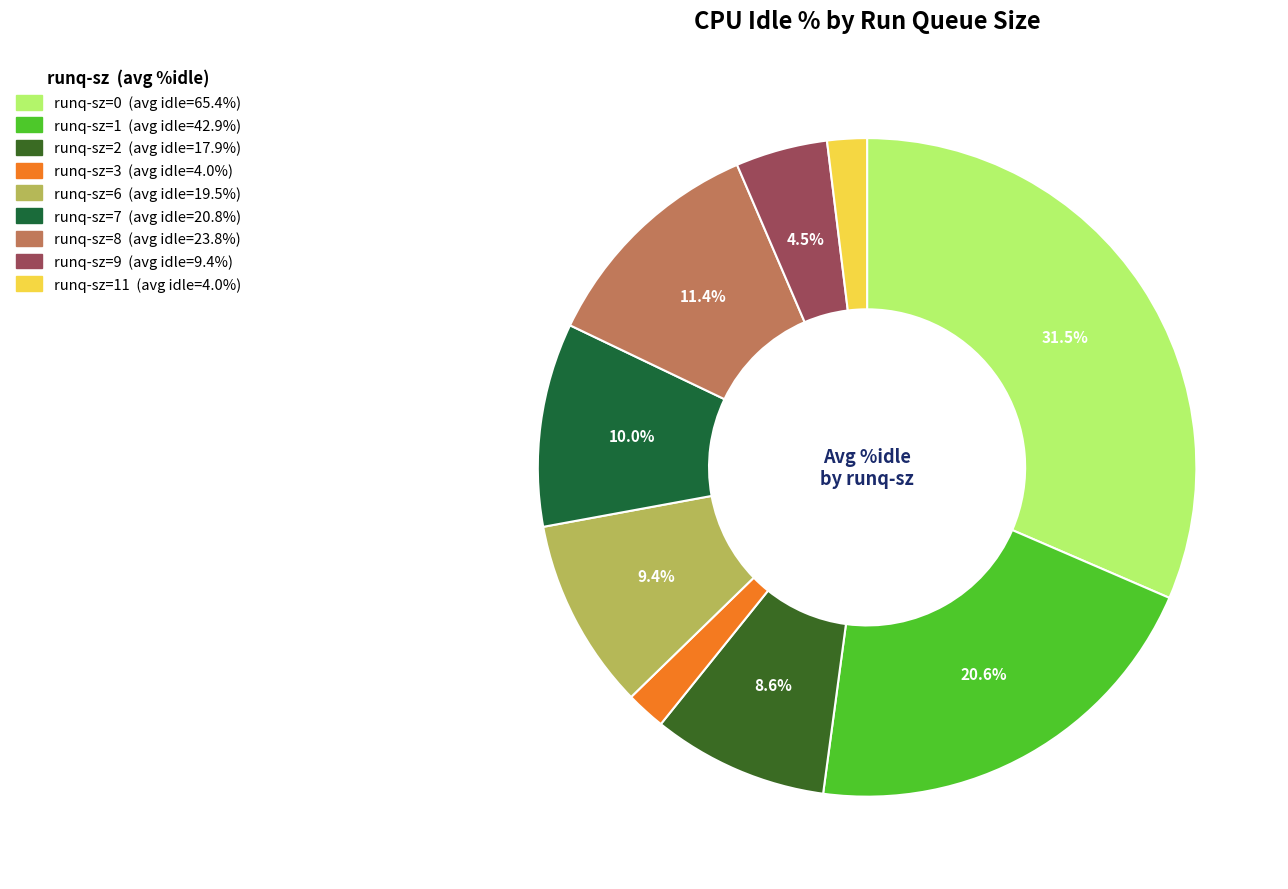

How many slices are in this pie chart?

9